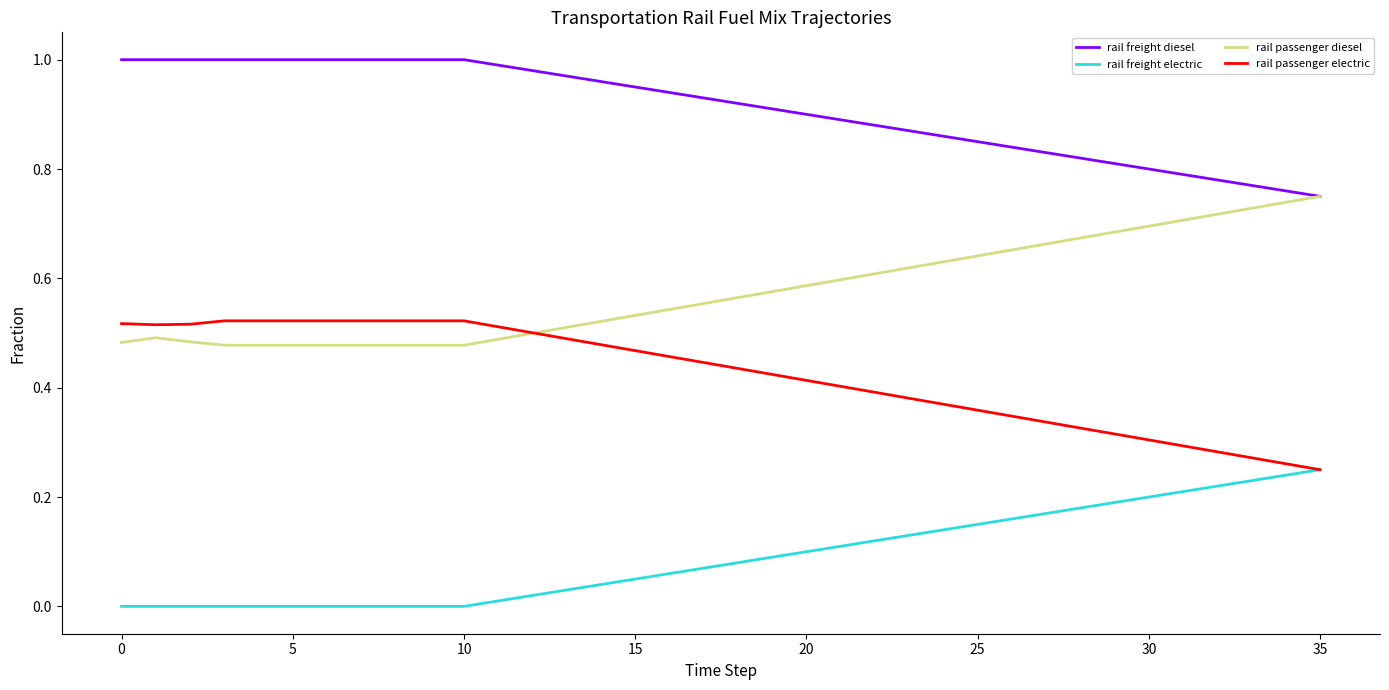

Which series has the largest total across all categories?

rail freight diesel